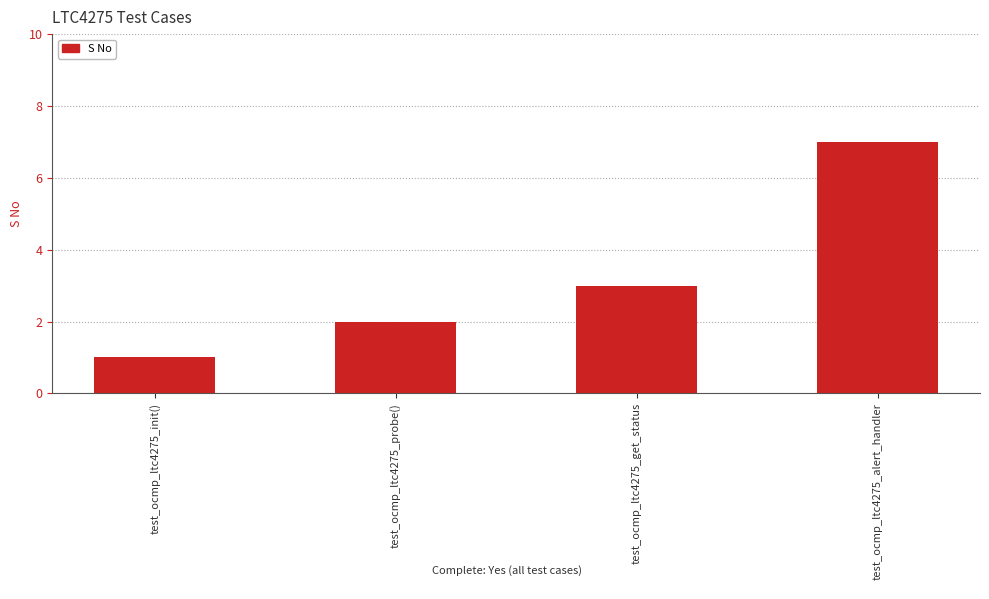

What is the minimum value shown in the chart?

1